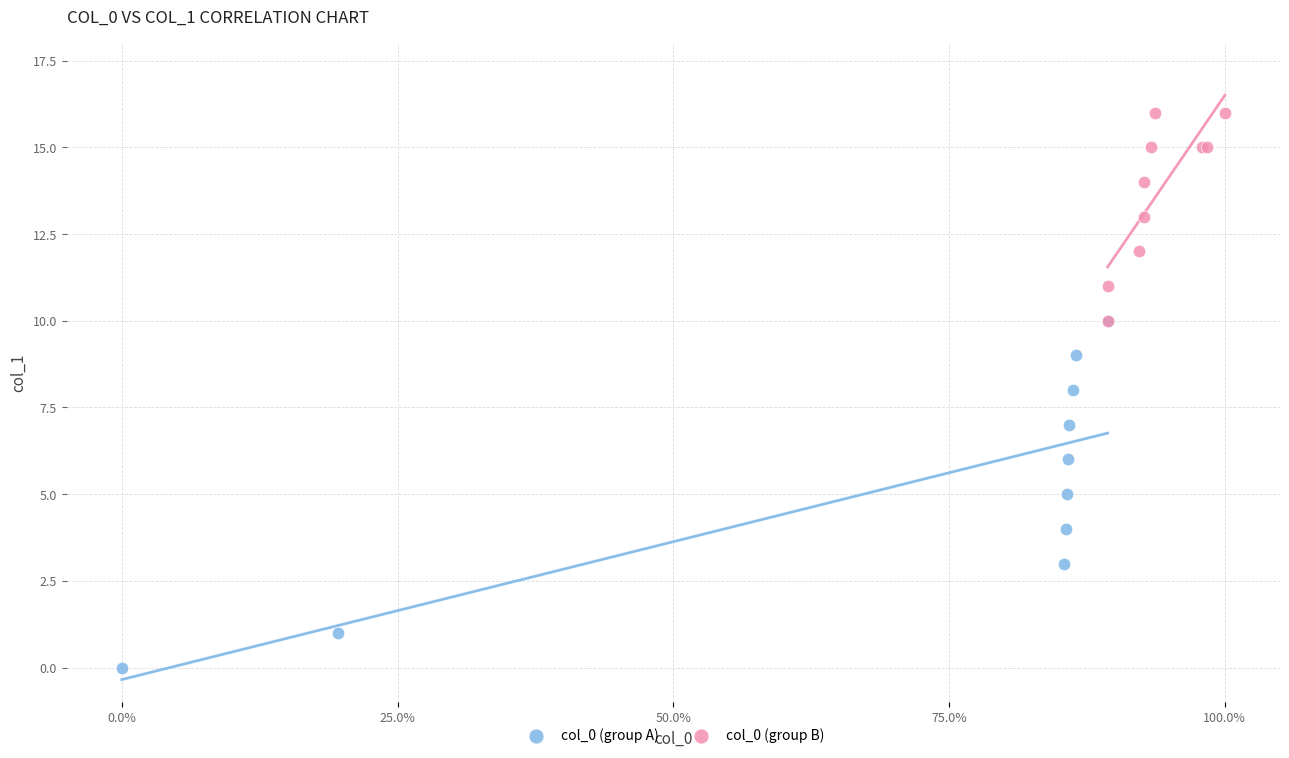

What are all the series names shown in the legend?

col_0 (group A), col_0 (group B)